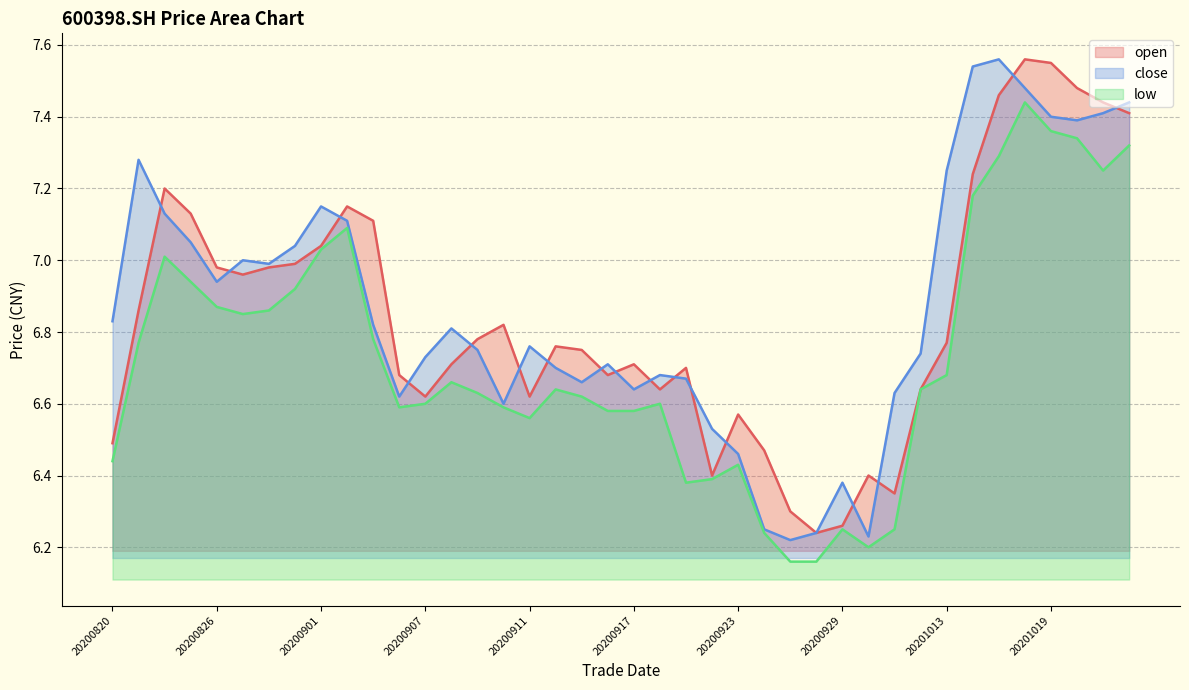

Which category has the highest value in the low series?

20201016